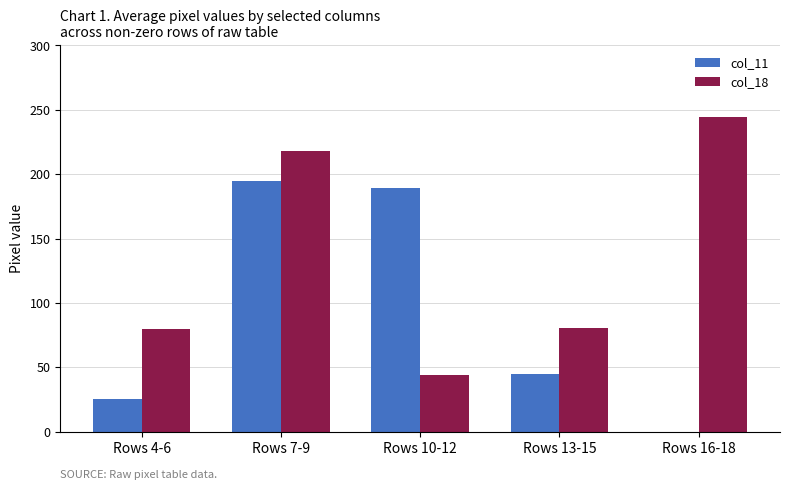

What are all the series names shown in the legend?

col_11, col_18